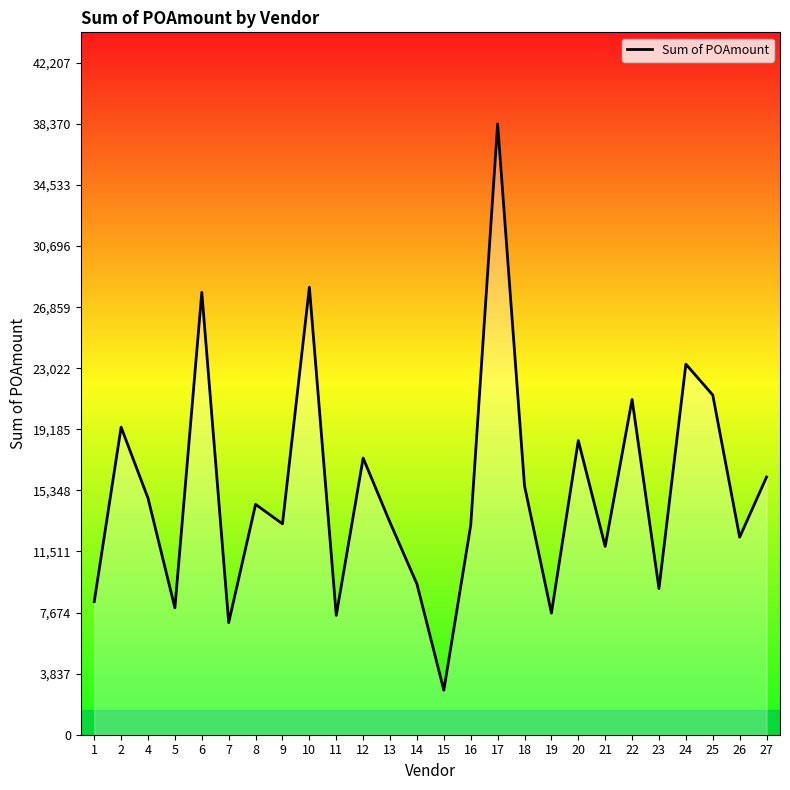

How many lines are shown in the chart?

1